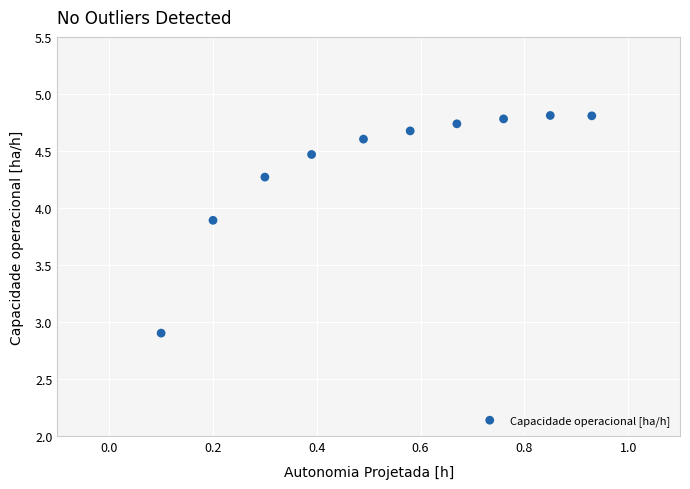

What Y value in the scatter plot is closest to 3?

2.9